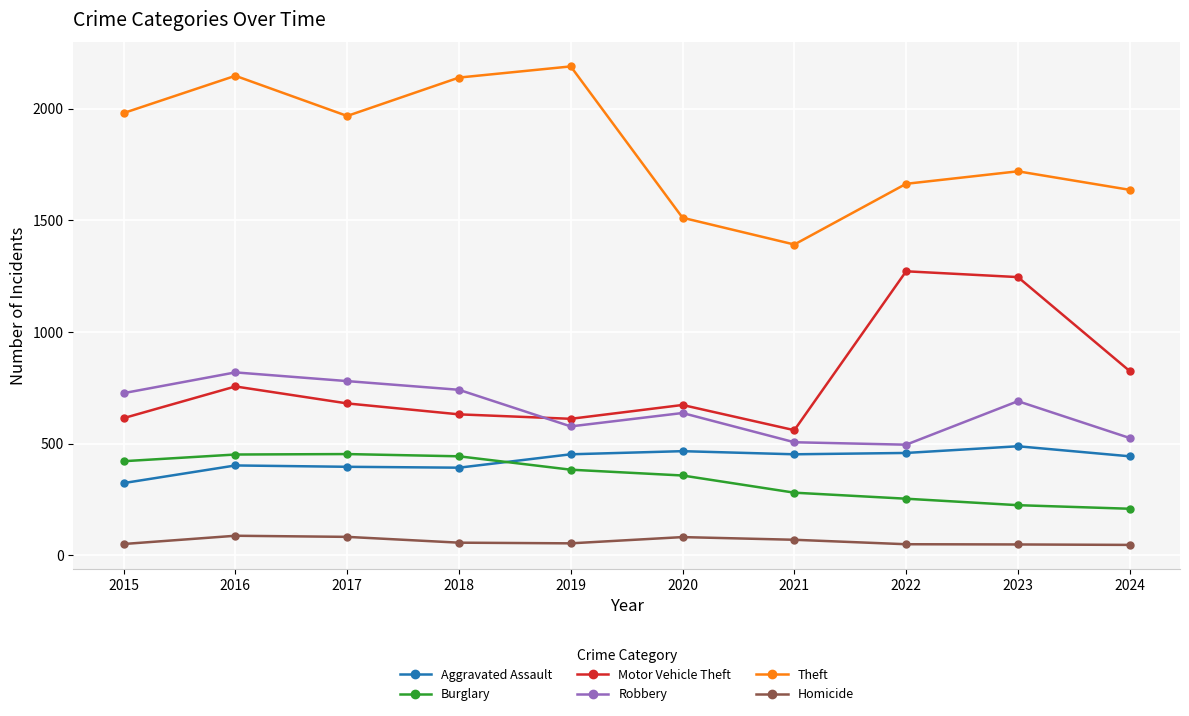

What is the value of the Theft point at the 3rd from the left?

1968